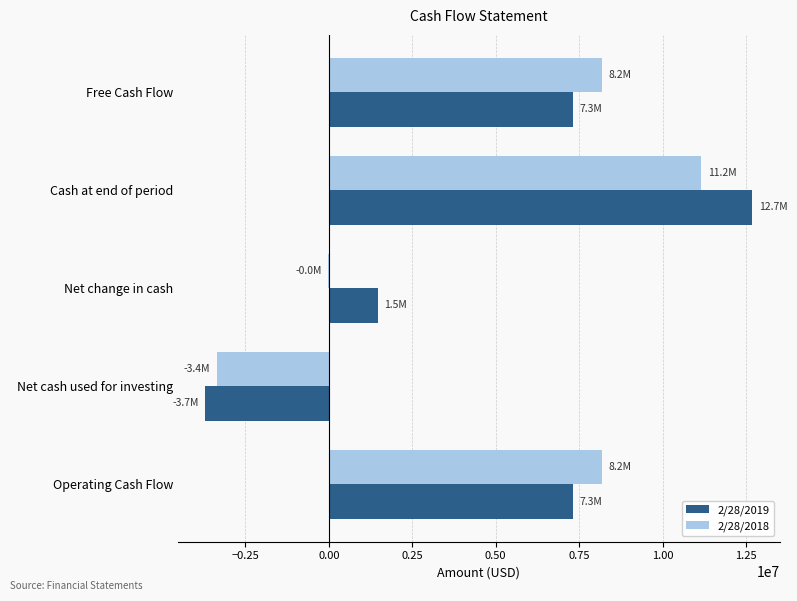

At which category is the sum across all series the highest?

Cash at end of period